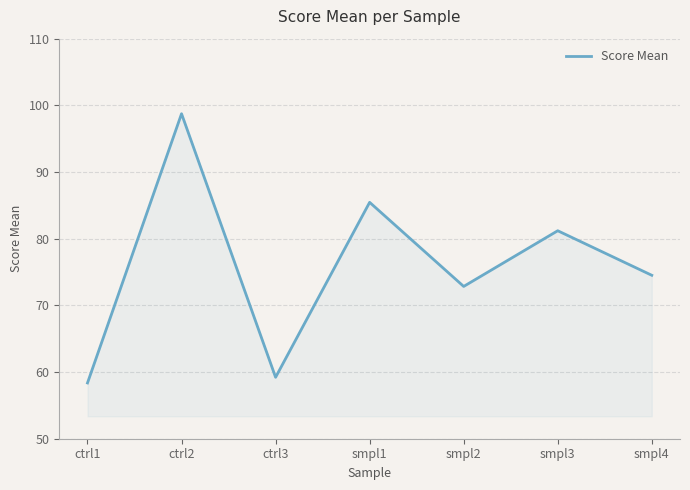

Does the chart display data point markers on the line(s)?

No